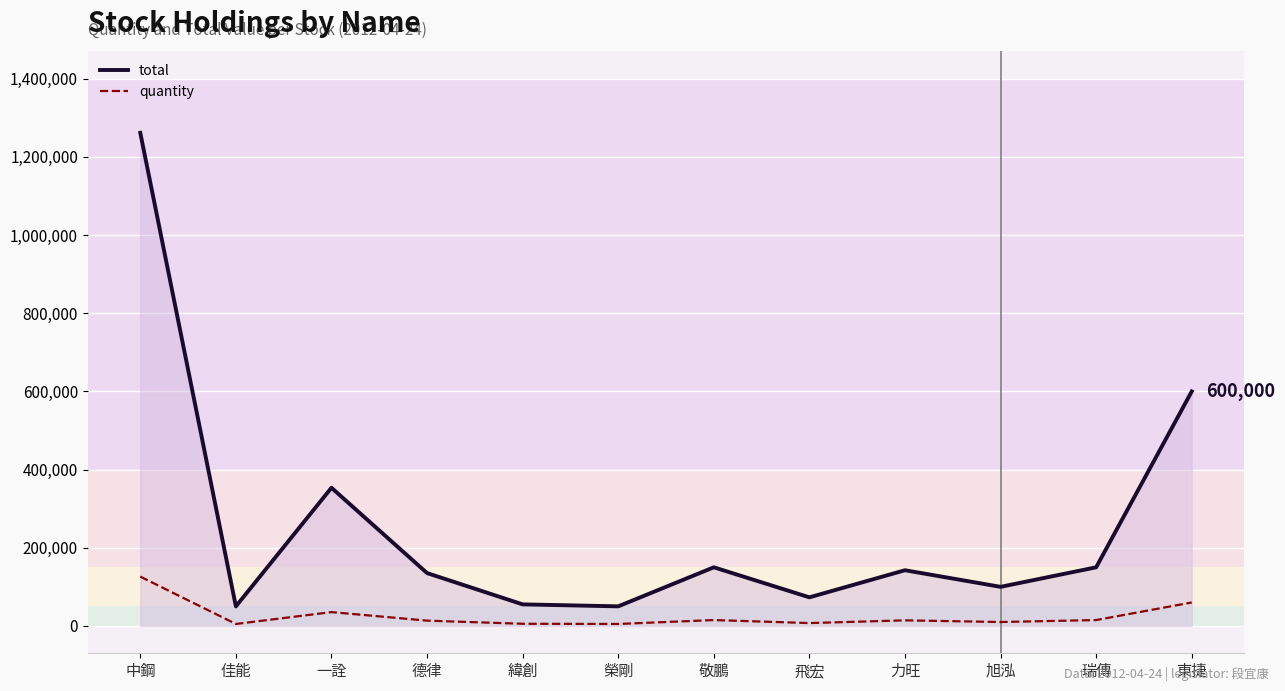

What is the minimum value for total?

50000